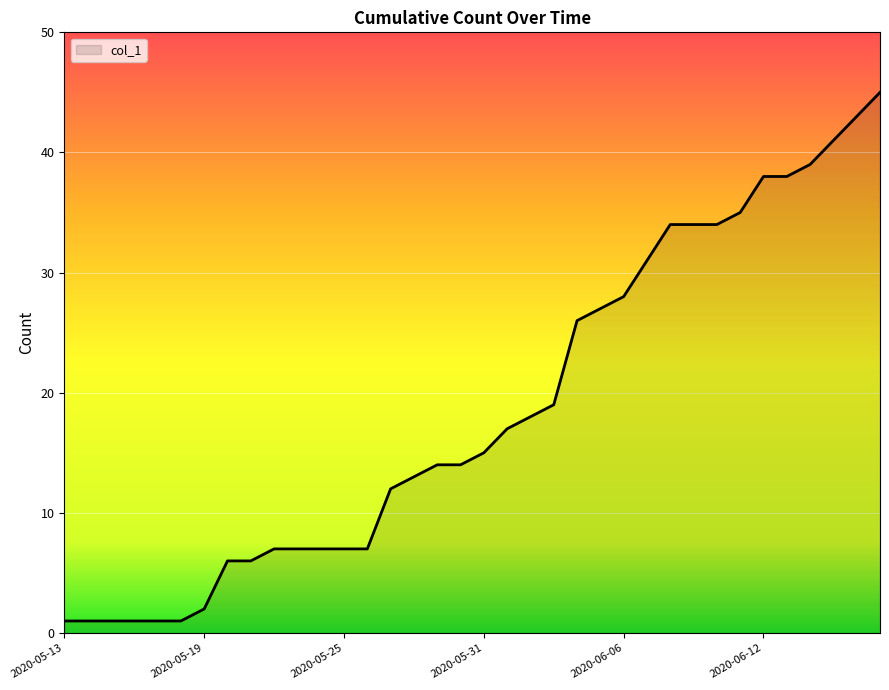

How many lines are shown in the chart?

1